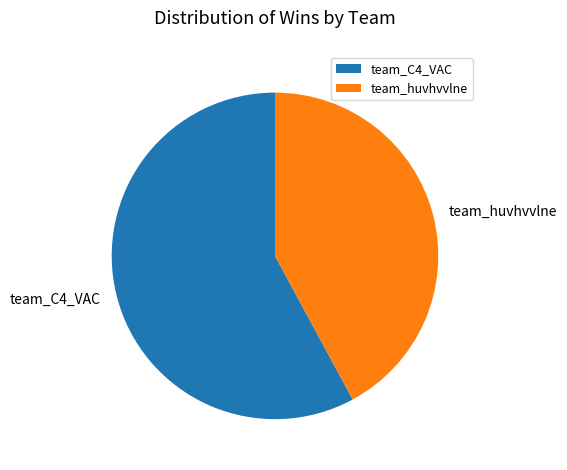

Which slice represents more than half of the pie?

team_C4_VAC